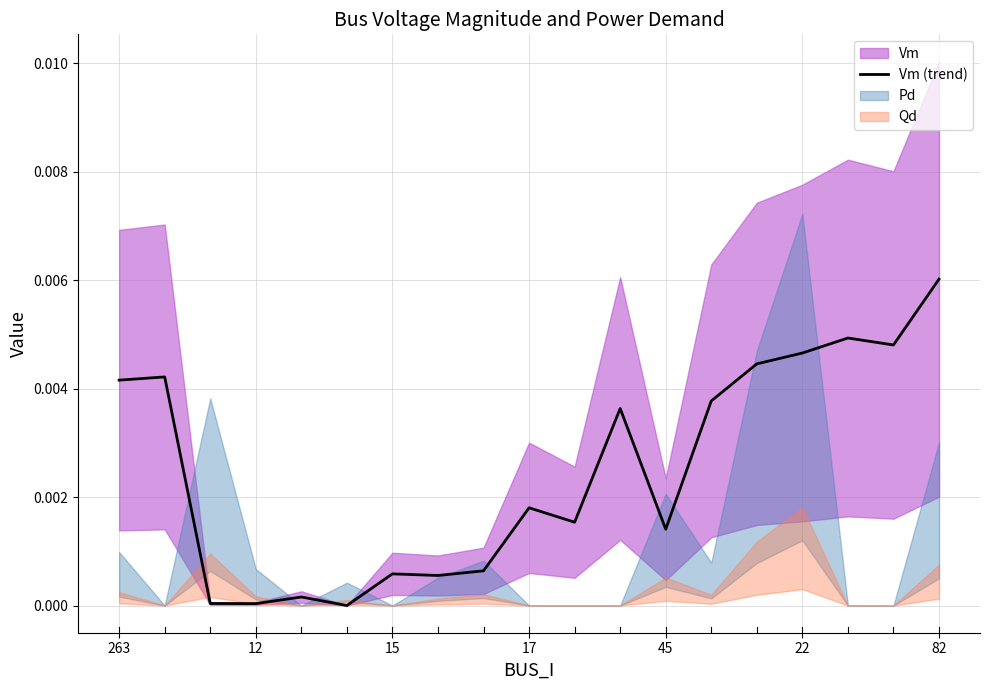

The value at 14 is 0.0. True or false?

True